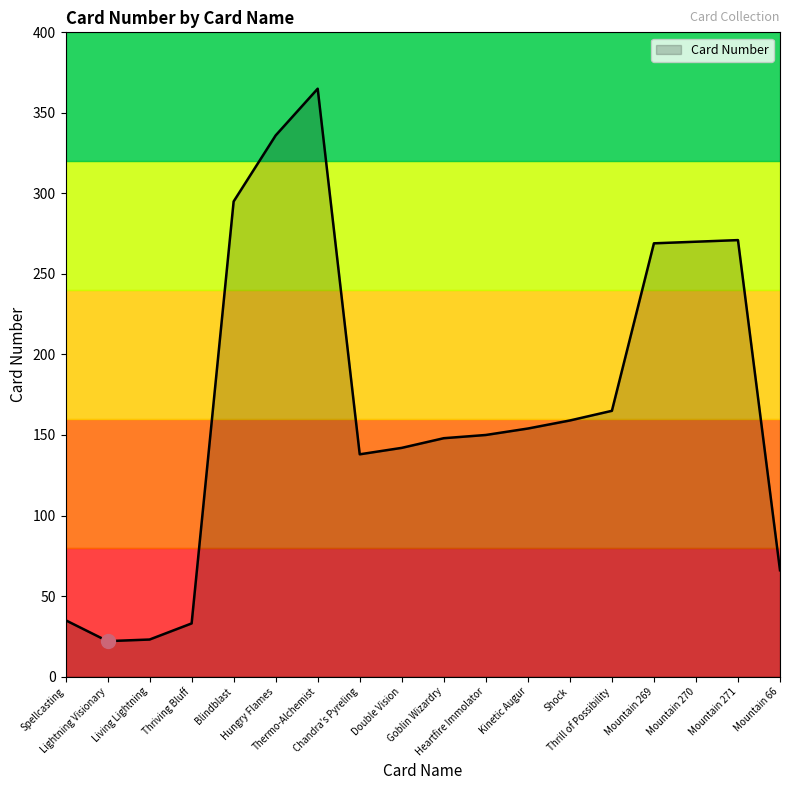

What is the smallest value displayed?

22